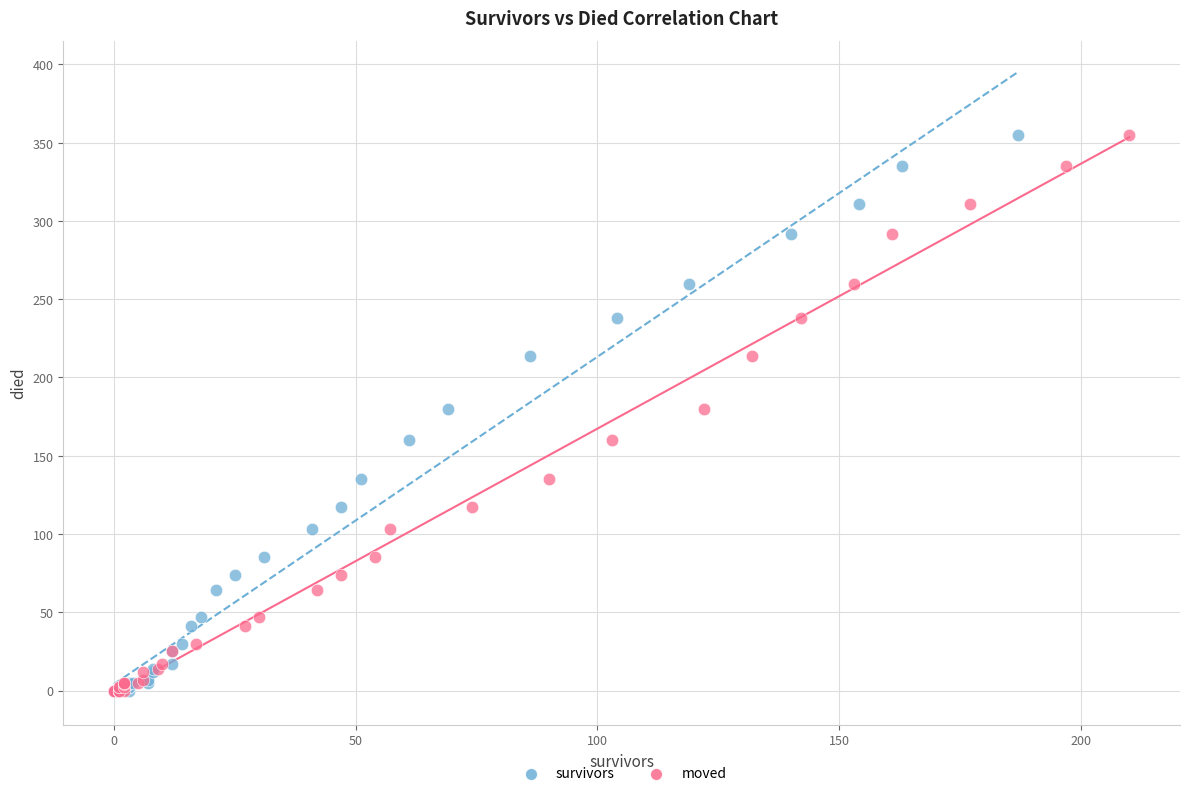

What are all the series names shown in the legend?

survivors, moved